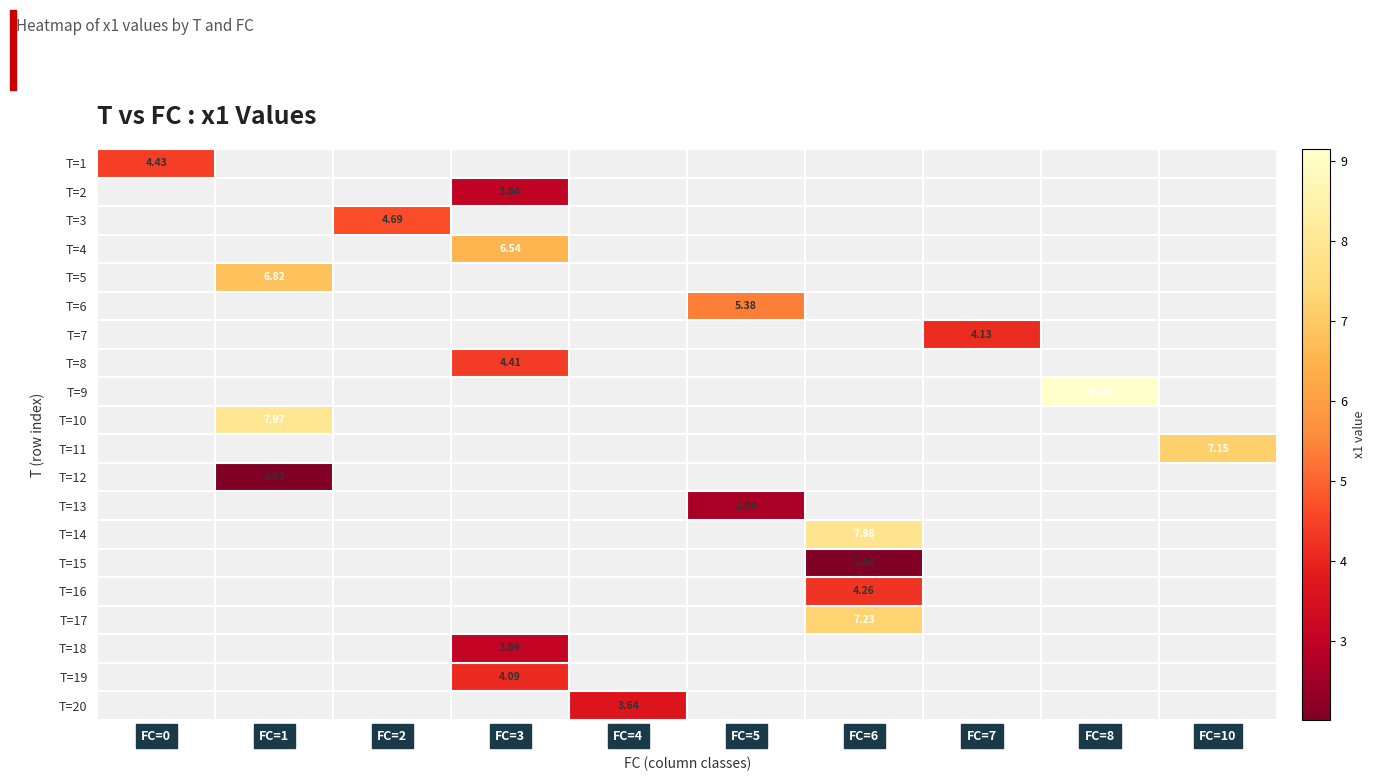

Between FC=0 and FC=5, which is larger?

FC=5